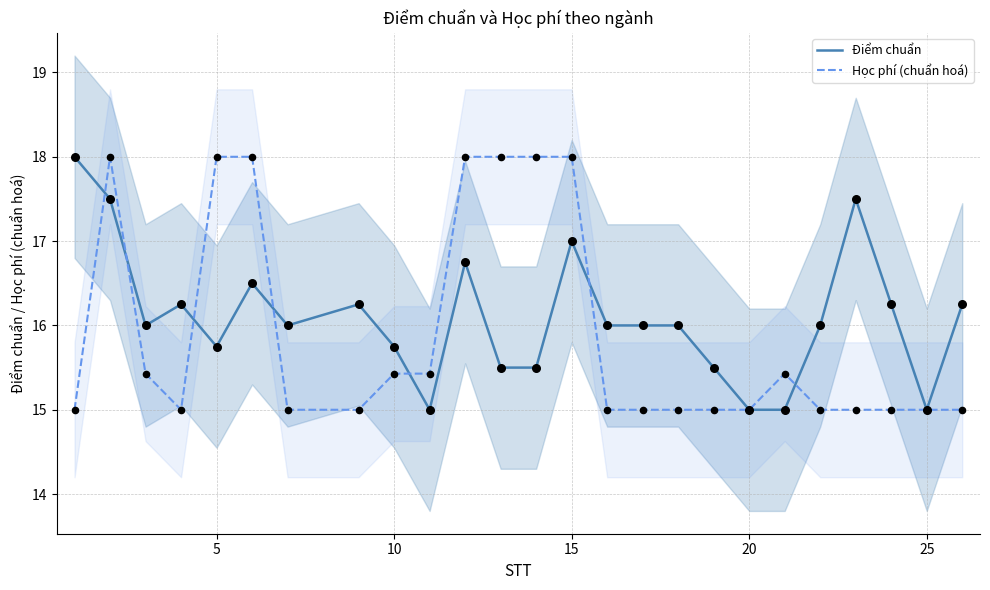

At how many categories does at least one series exceed 15?

23